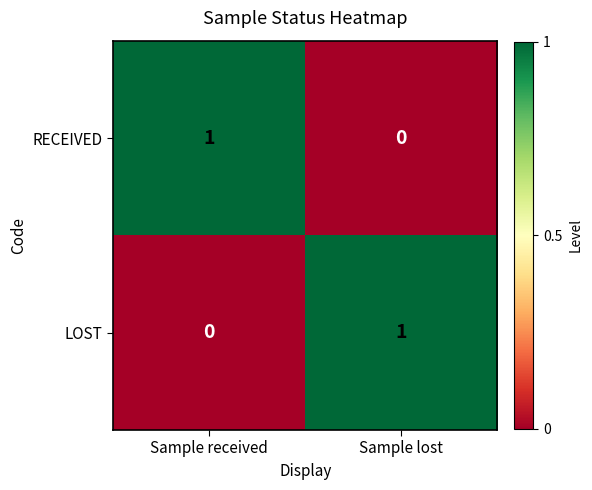

At which label does RECEIVED reach its minimum?

Sample lost